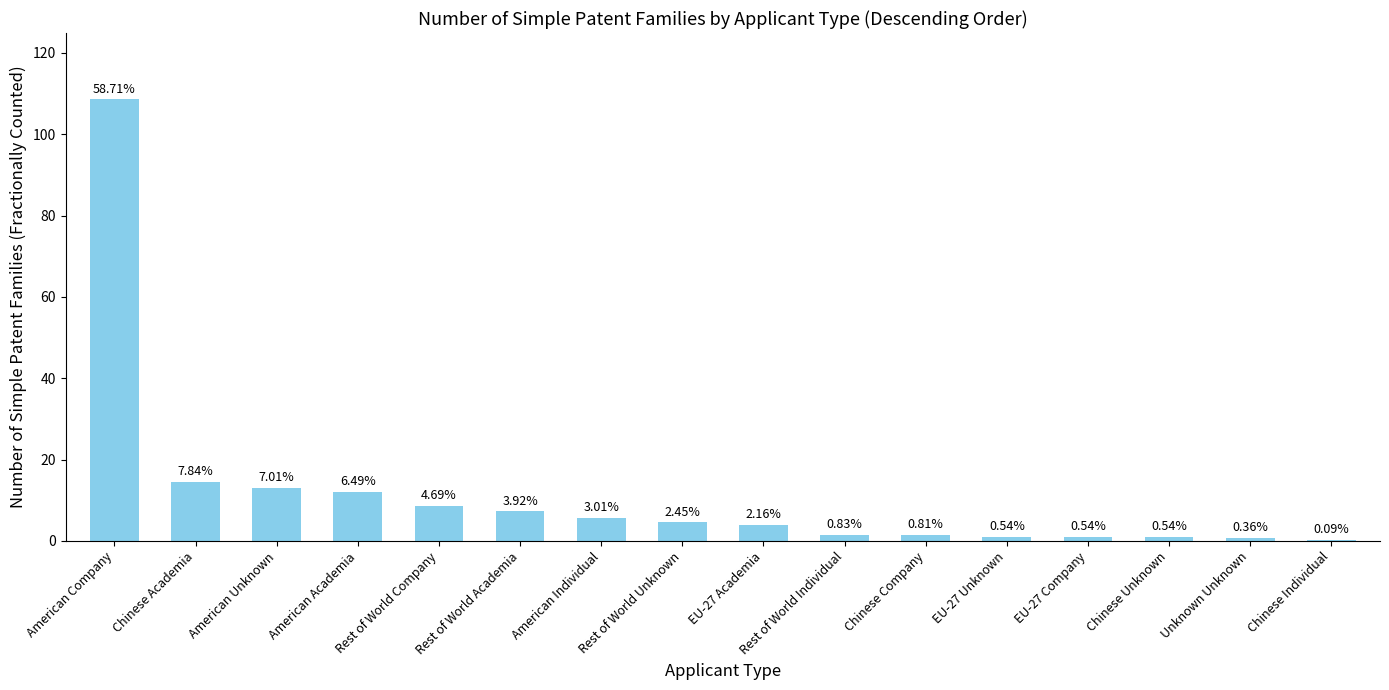

What is the change in value from Chinese Academia to Rest of World Company?

-5.8